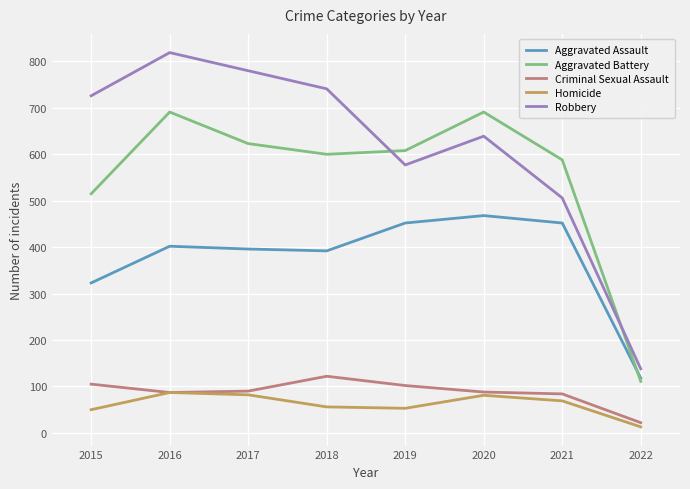

What is the highest value of the Homicide series?

87